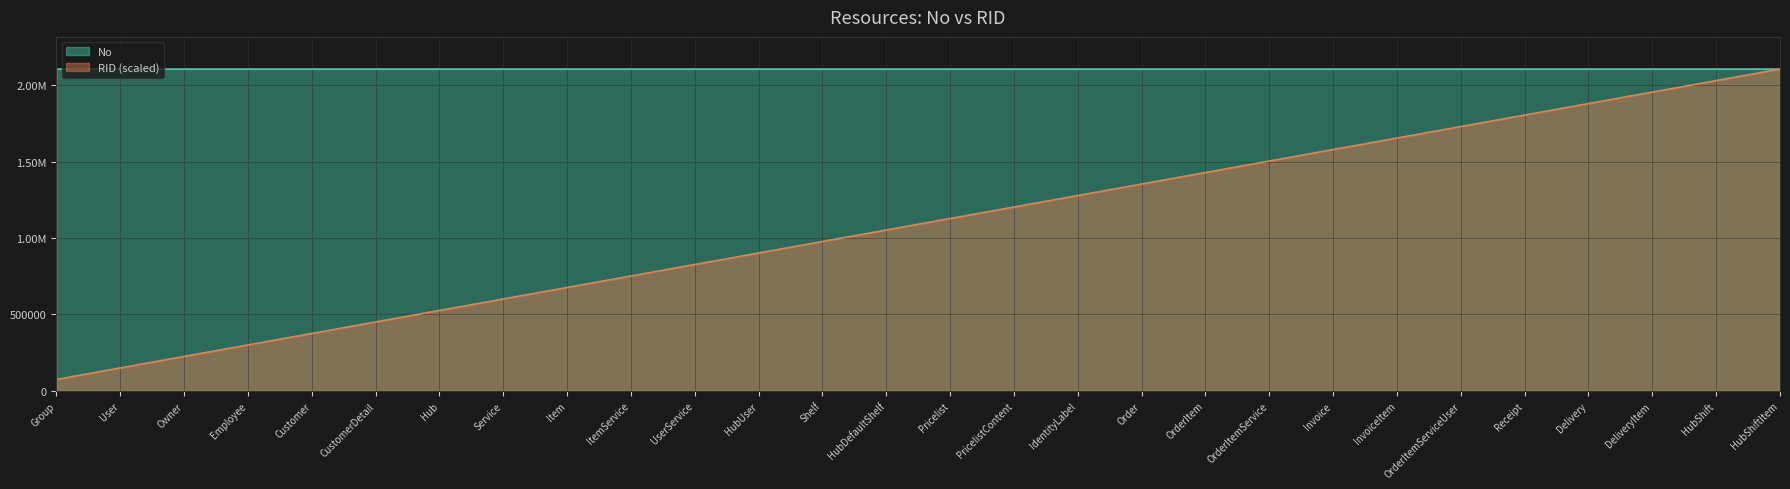

Where is RID nearest to the value 1090673?

HubDefaultShelf